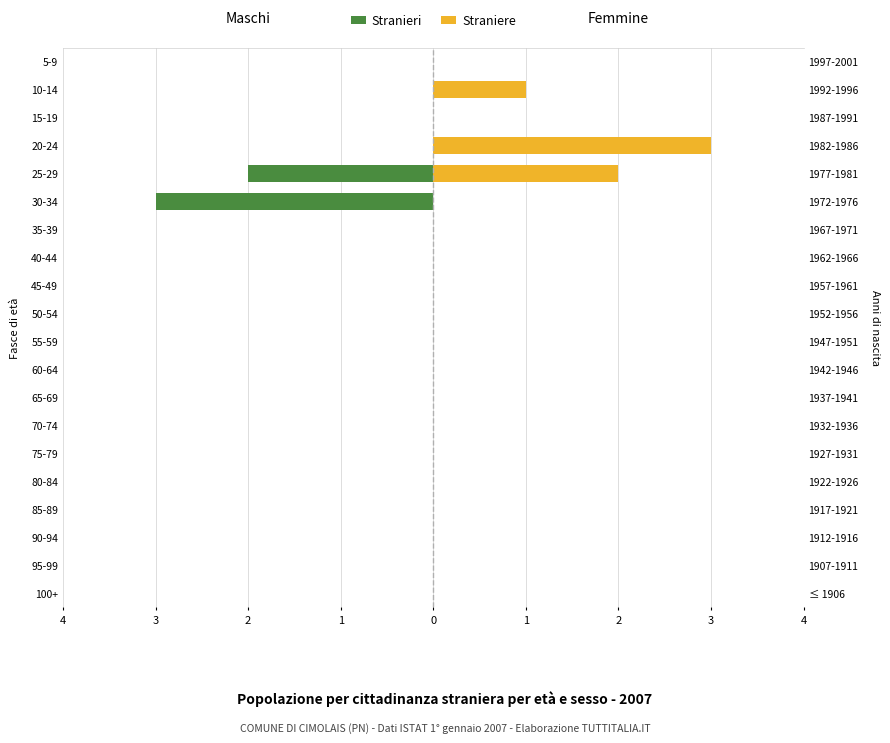

Reading right to left, what are all the values shown in this chart?

Stranieri: 0	0	0	0	-2	-3	0	0	0	0	0	0	0	0	0	0	0	0	0	0
Straniere: 0	1	0	3	2	0	0	0	0	0	0	0	0	0	0	0	0	0	0	0